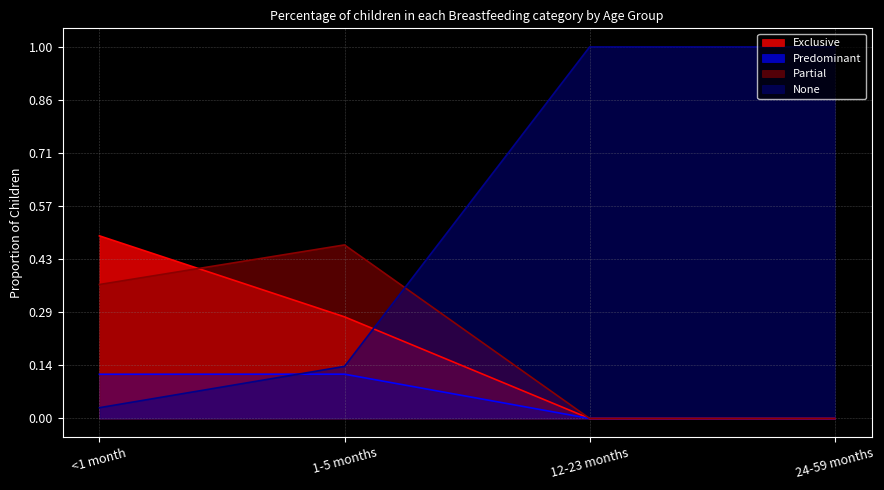

True or false: Partial and Predominant cross at least once.

False